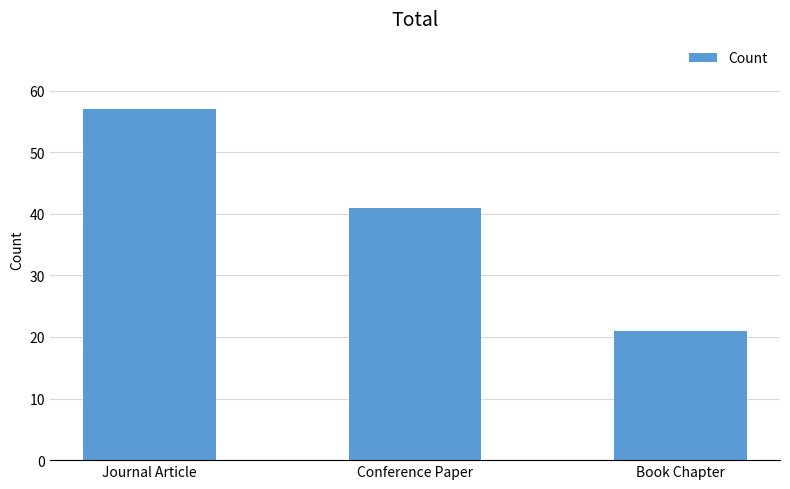

What is the difference between the maximum and minimum values?

36